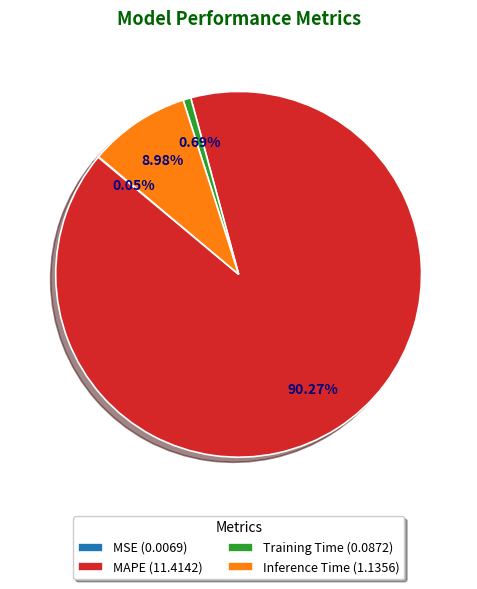

Do Inference Time (1.1356) and Training Time (0.0872) together represent more than half of the pie?

No